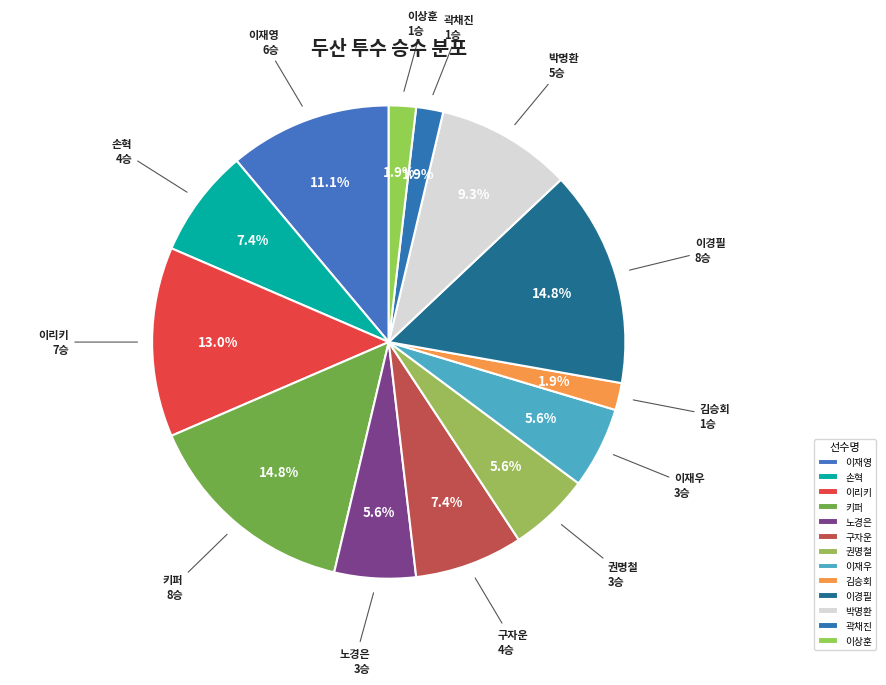

What portion of the pie excludes 김승회?

98.1%